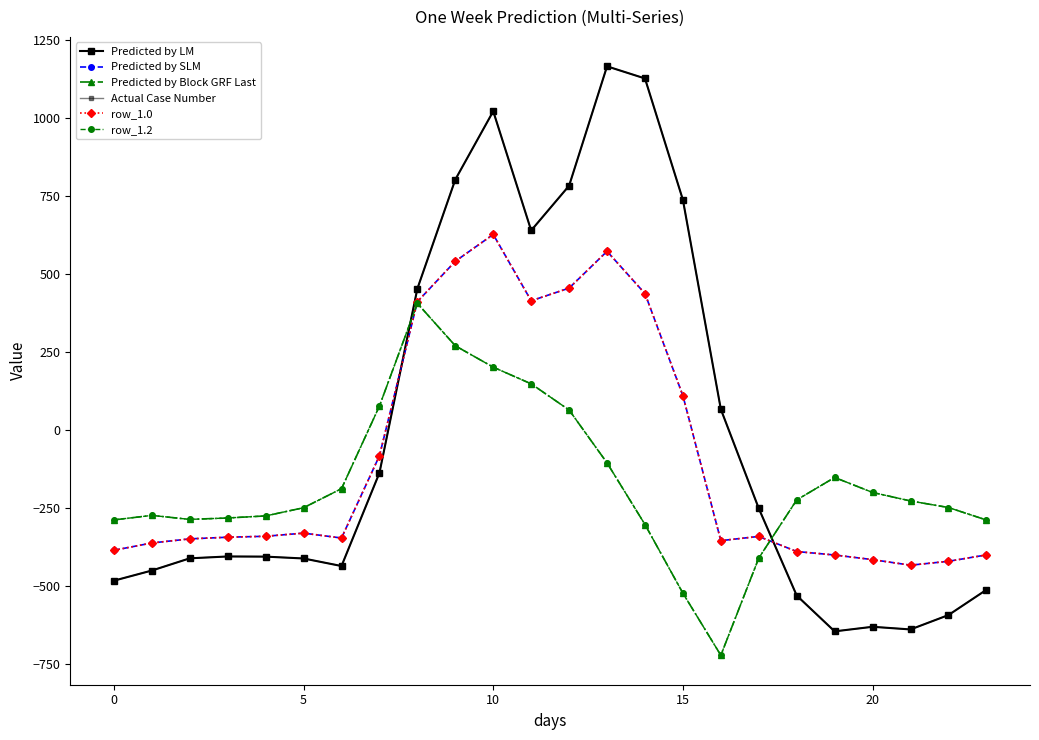

List the series in order of their peak value, highest first.

Predicted by LM, Actual Case Number, Predicted by SLM, row_1.0, Predicted by Block GRF Last, row_1.2